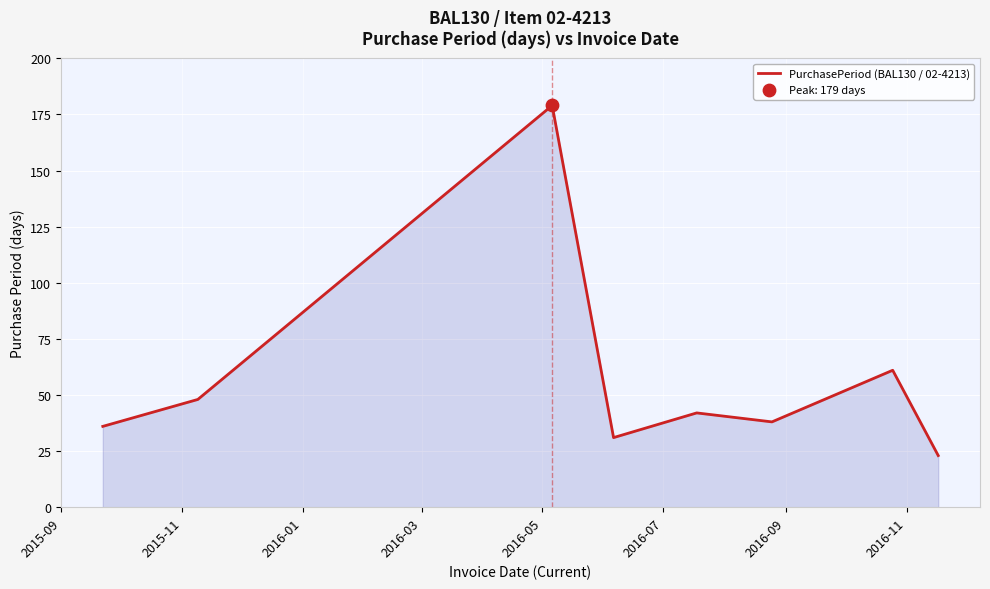

What is the sum of all values?

458